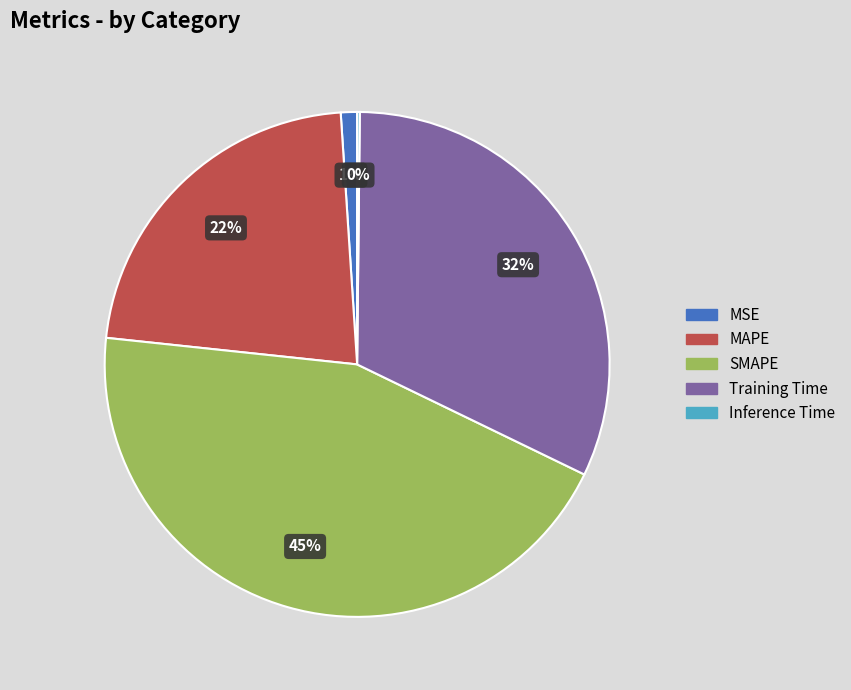

To the nearest percent, what is the combined percentage of SMAPE and MAPE?

67%